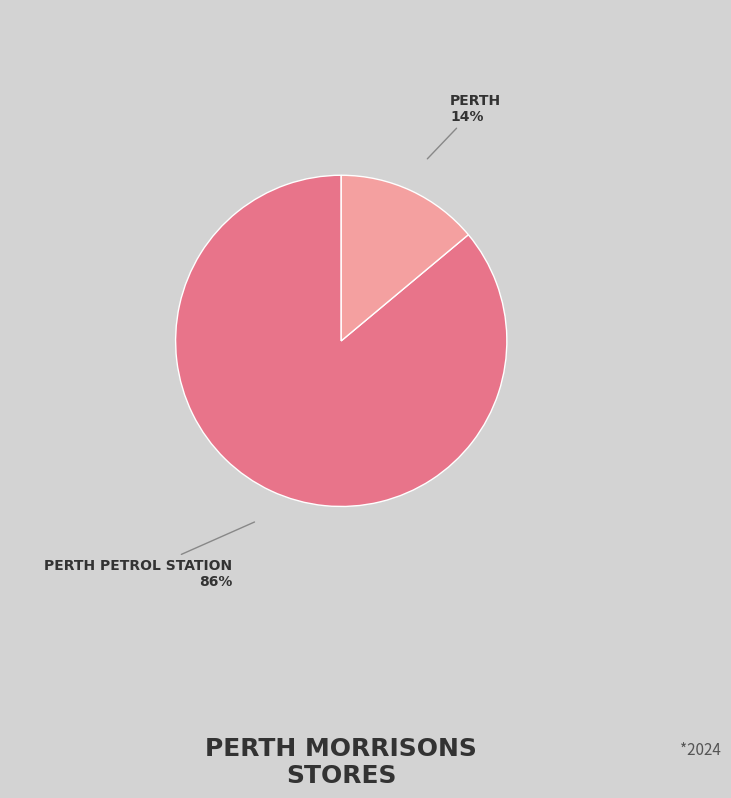

To the nearest percent, what is the average slice percentage?

50%